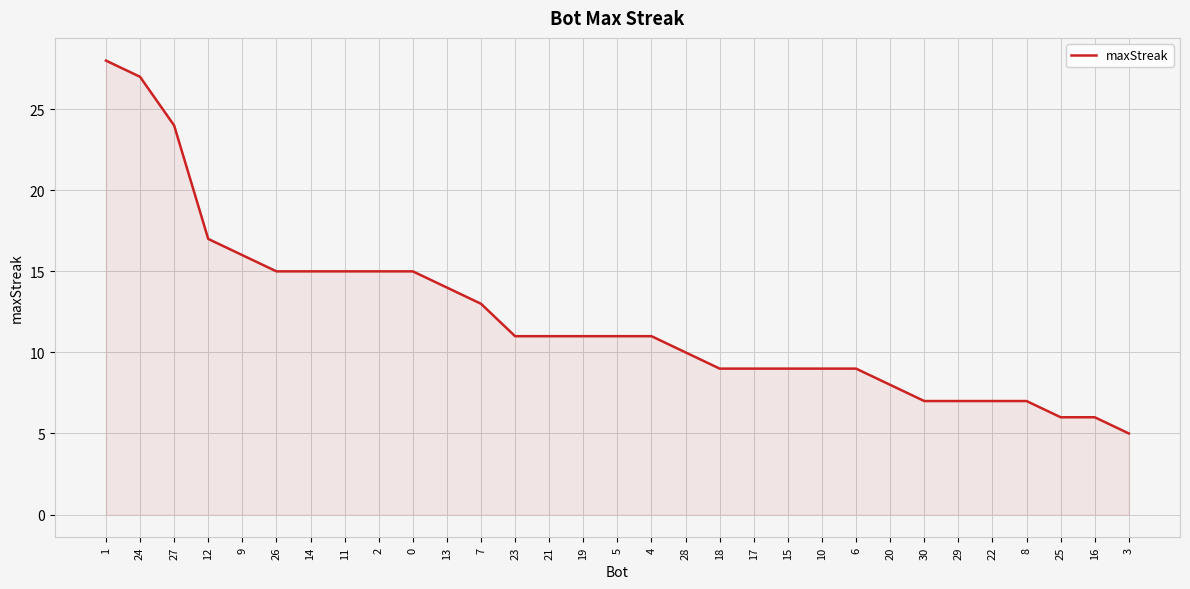

The chart shows a value of 3 at 8. True or false?

False